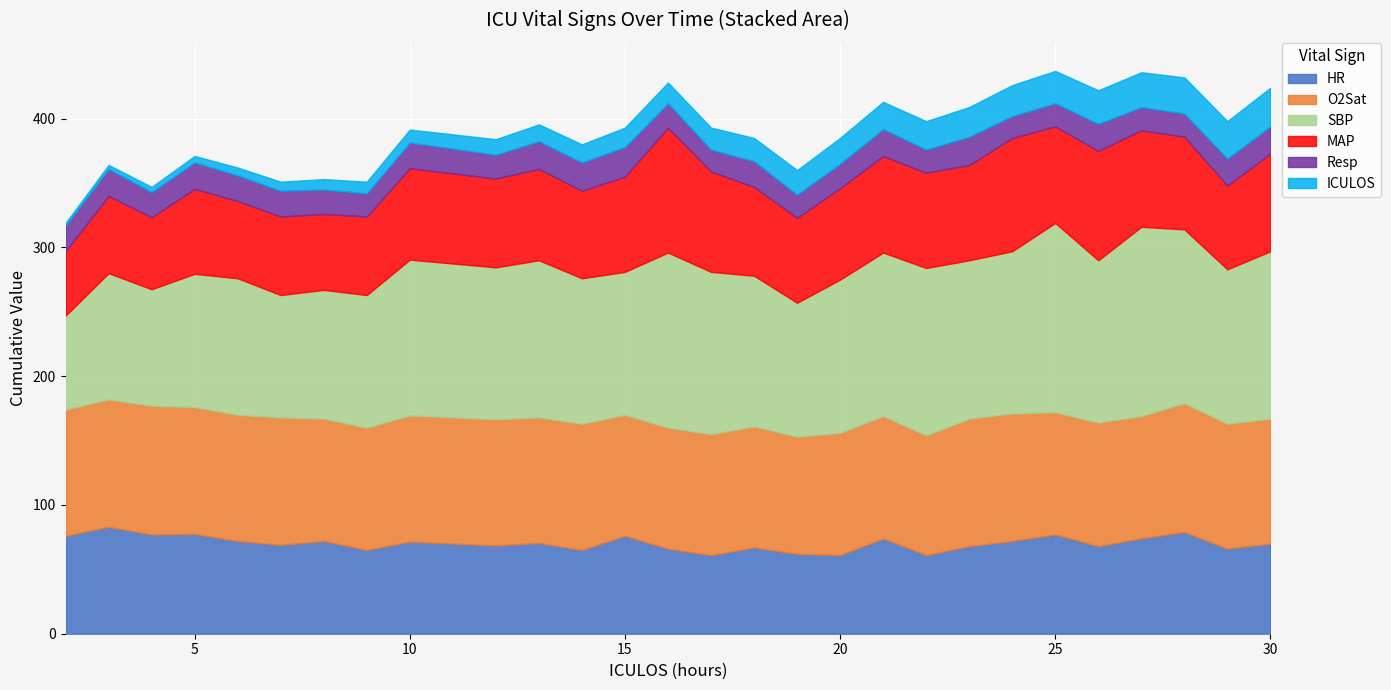

At which label does Resp reach its peak?

15